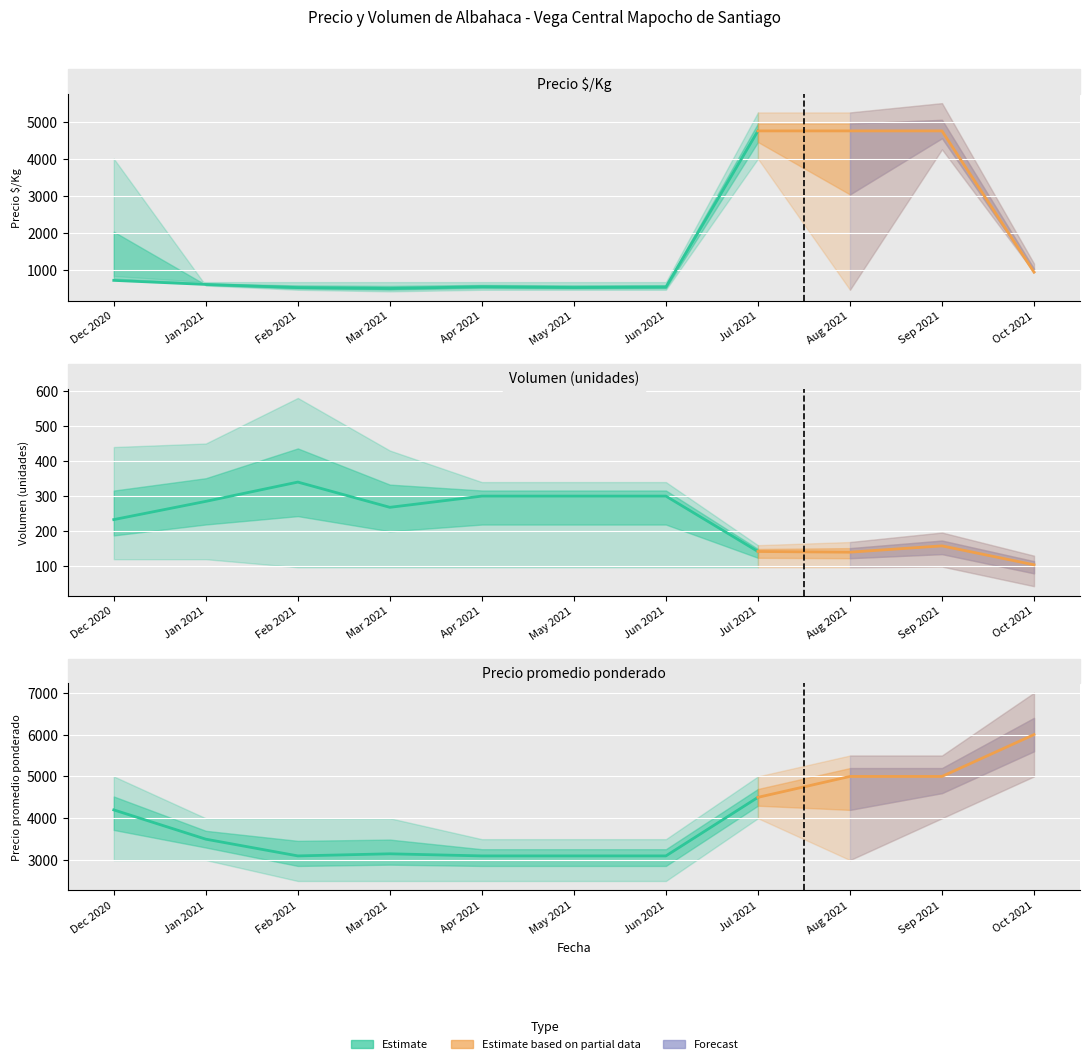

True or false: Precio promedio and Precio minimo intersect in this chart.

False